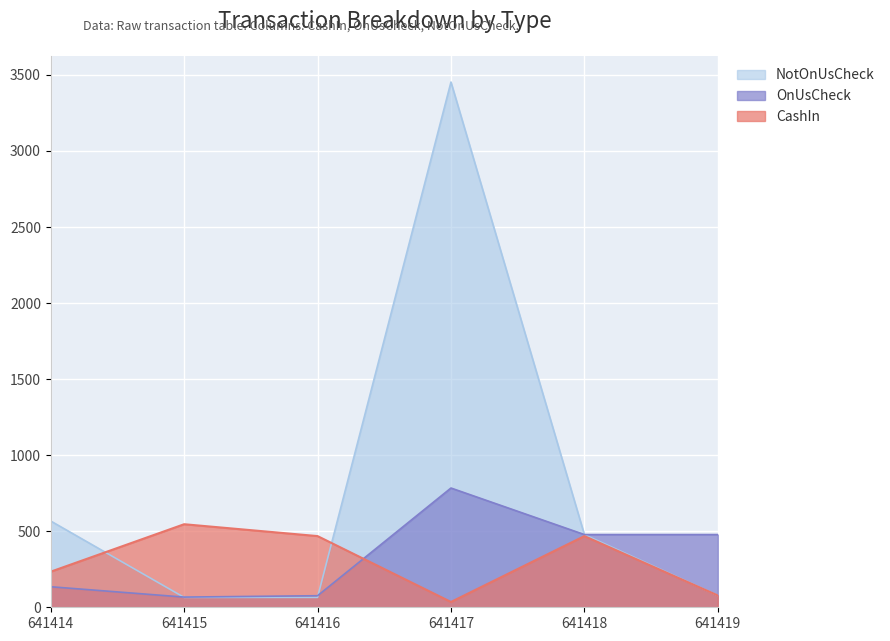

What is the total value across all series at 641416?

609